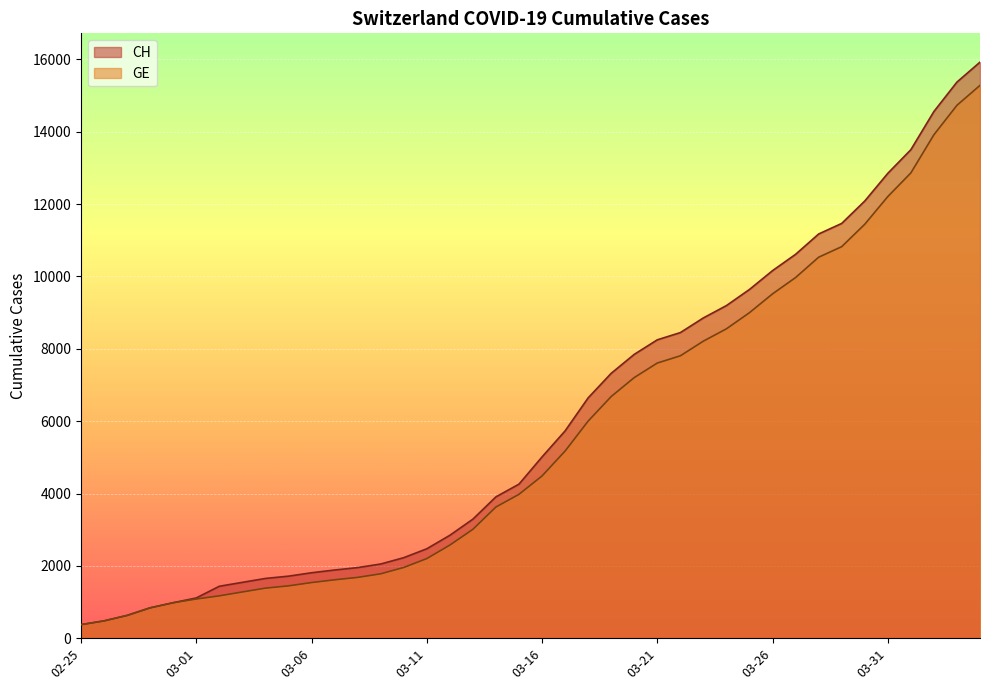

True or false: CH and GE intersect in this chart.

False